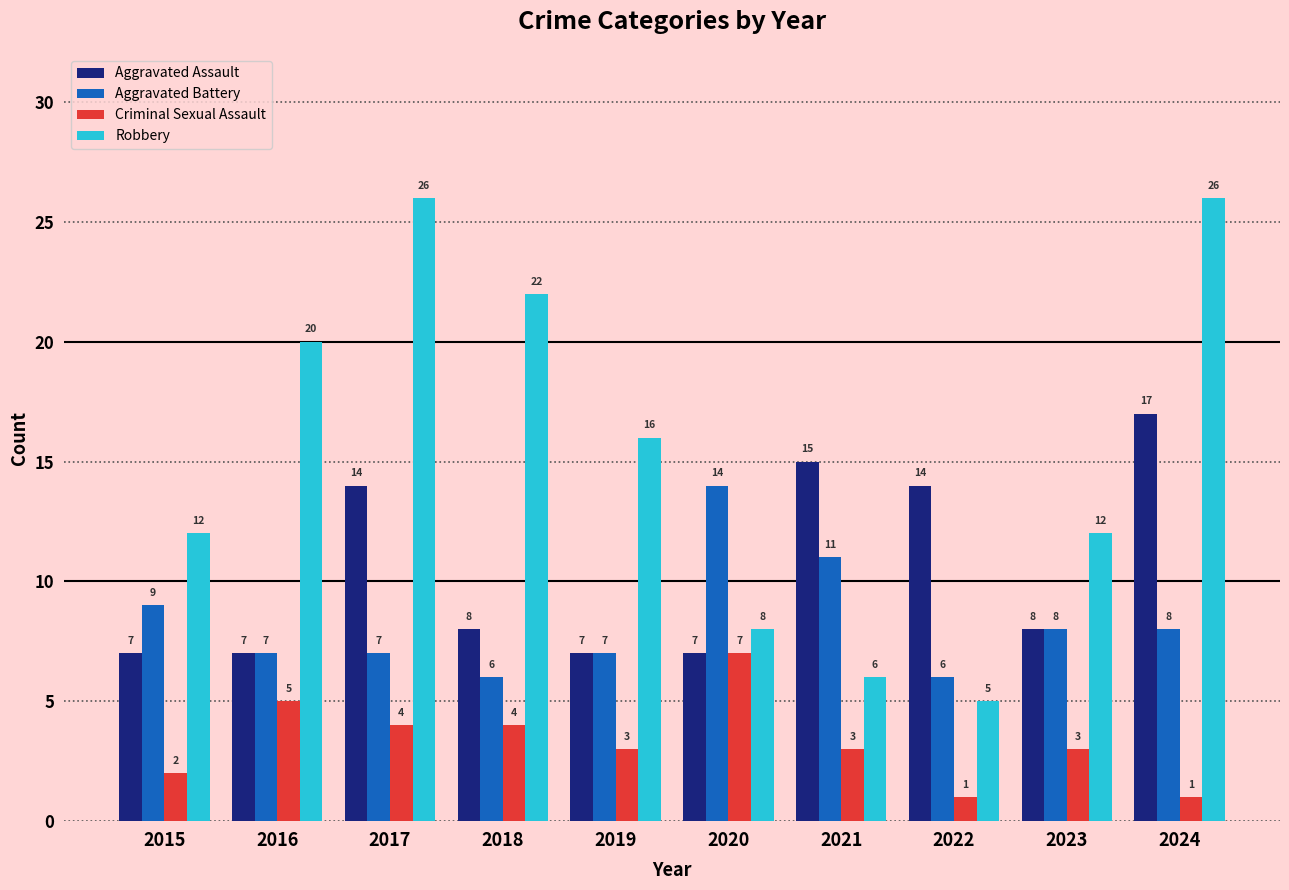

Is the value of Aggravated Assault at 2016 greater than the value of Criminal Sexual Assault at 2021?

Yes